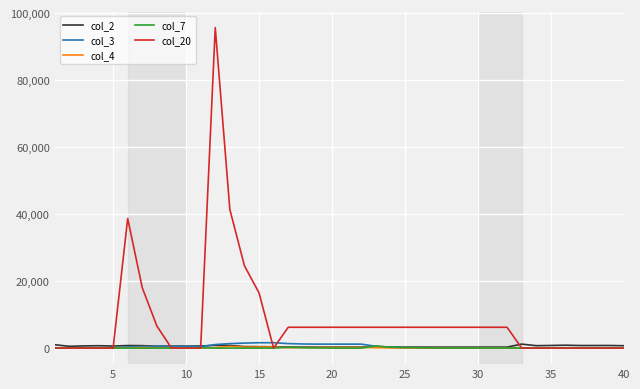

What is the difference between the second highest and second lowest values in the col_3 series?

1610